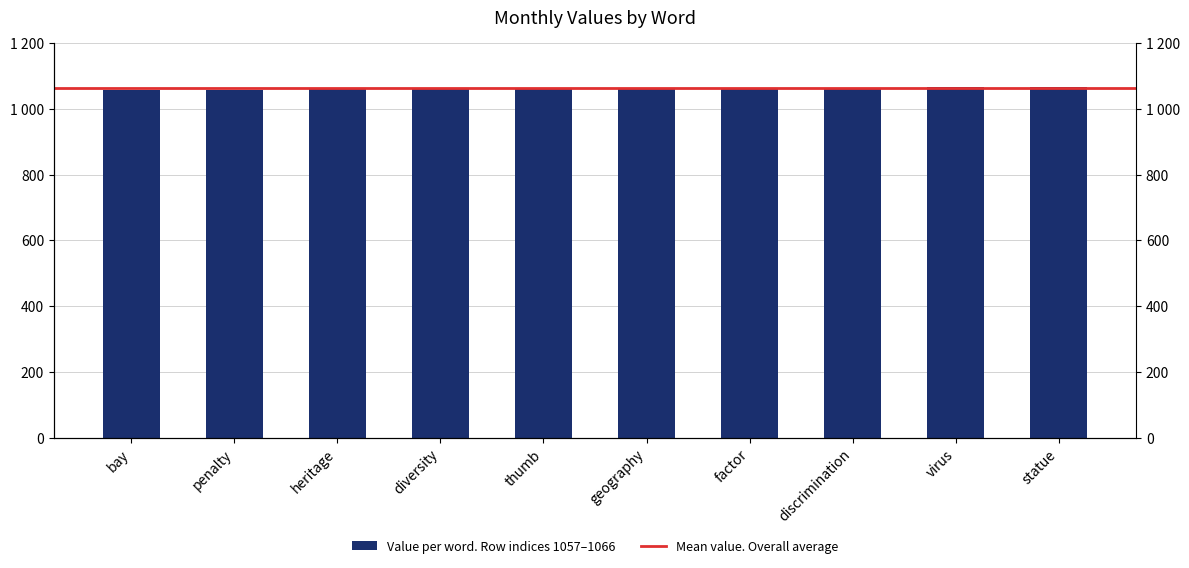

Does the chart contain any negative values?

No